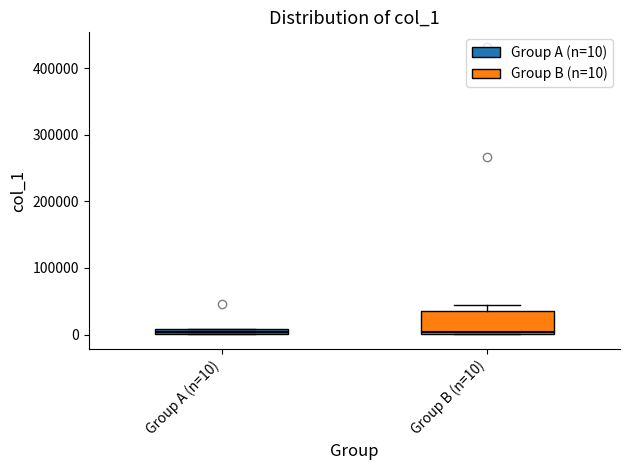

Where is the upper edge of the box for Group B (n=10) on the y-axis? The values are not printed on the chart, so give them approximately, as read against the axis.

40000